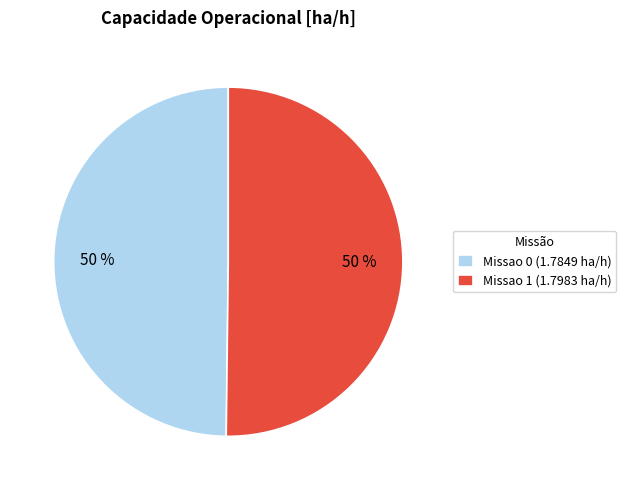

Combined, do Missao 0 (1.7849 ha/h) and Missao 1 (1.7983 ha/h) account for over 50%?

Yes